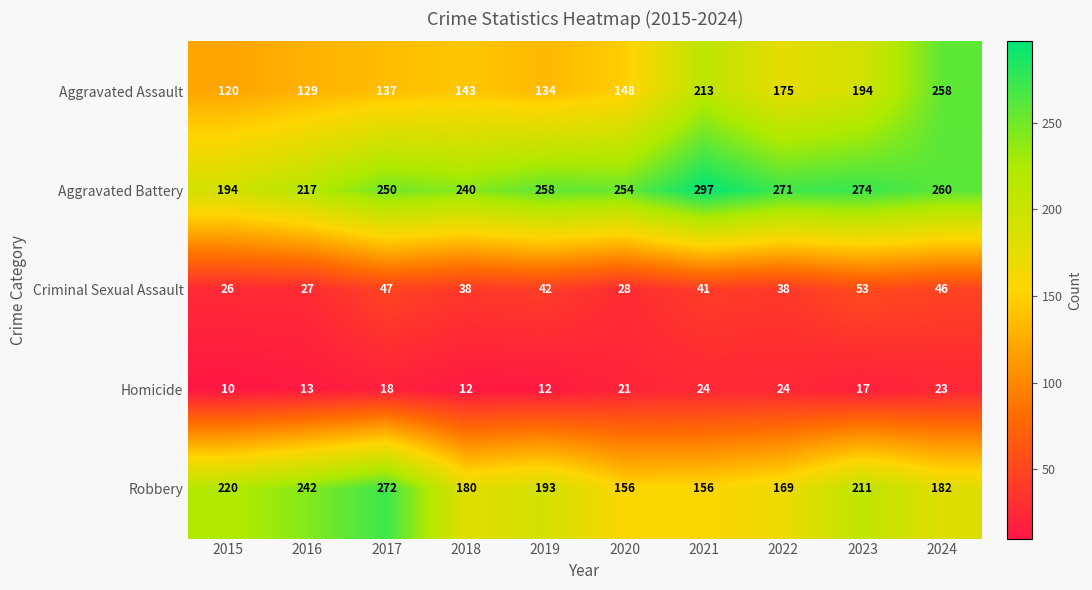

Which series changed the most between 2020 and 2021?

Aggravated Assault